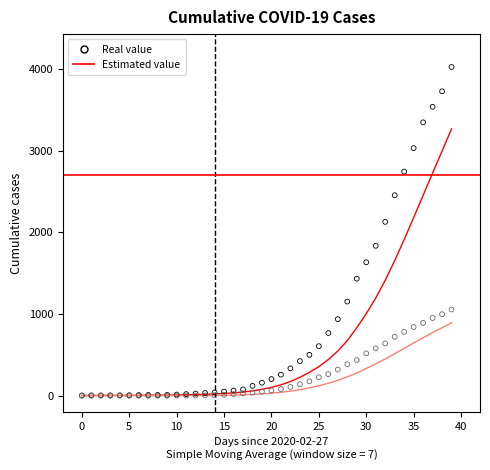

At which category is the sum across all series the highest?

2020-04-06